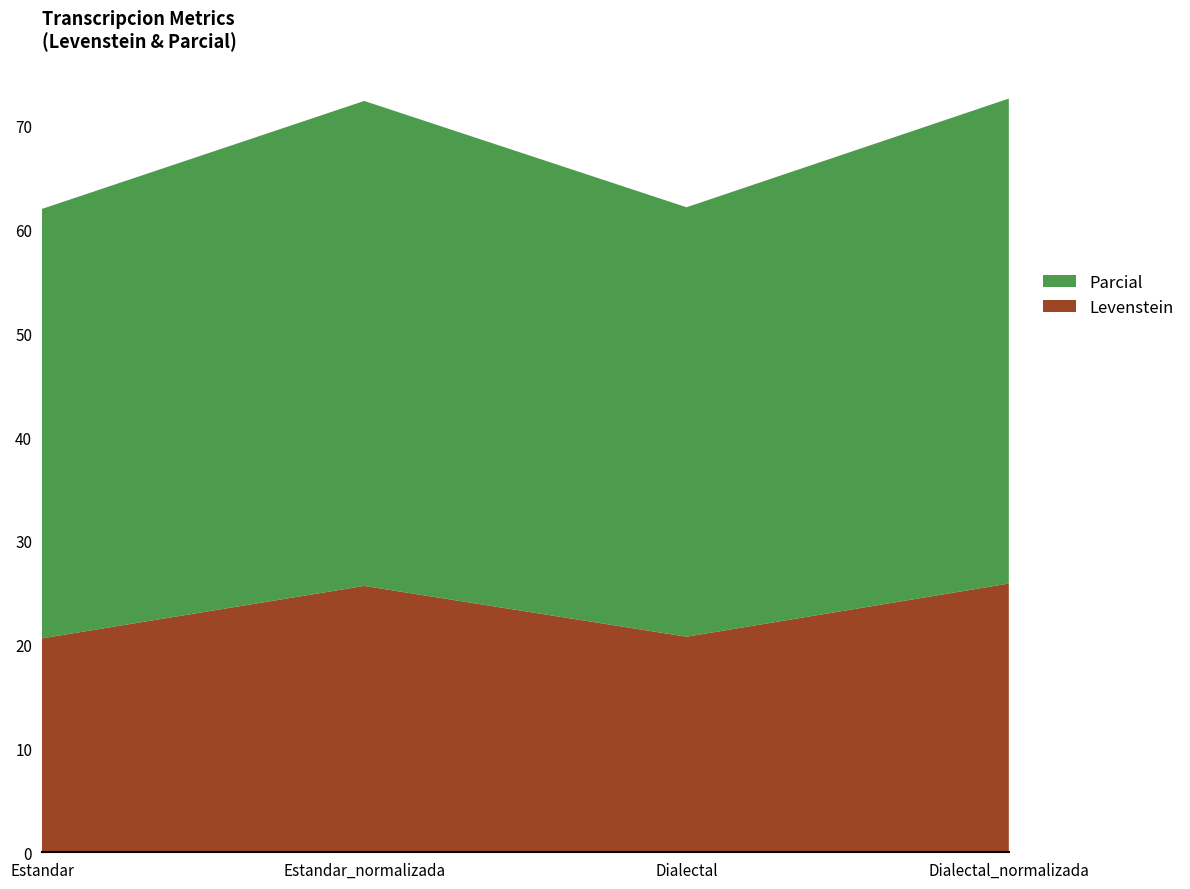

Reading left to right, what are all the values shown in this chart?

Levenstein: Estandar=20.6	Estandar_normalizada=25.7	Dialectal=20.8	Dialectal_normalizada=25.9
Parcial: Estandar=41.4	Estandar_normalizada=46.7	Dialectal=41.4	Dialectal_normalizada=46.7